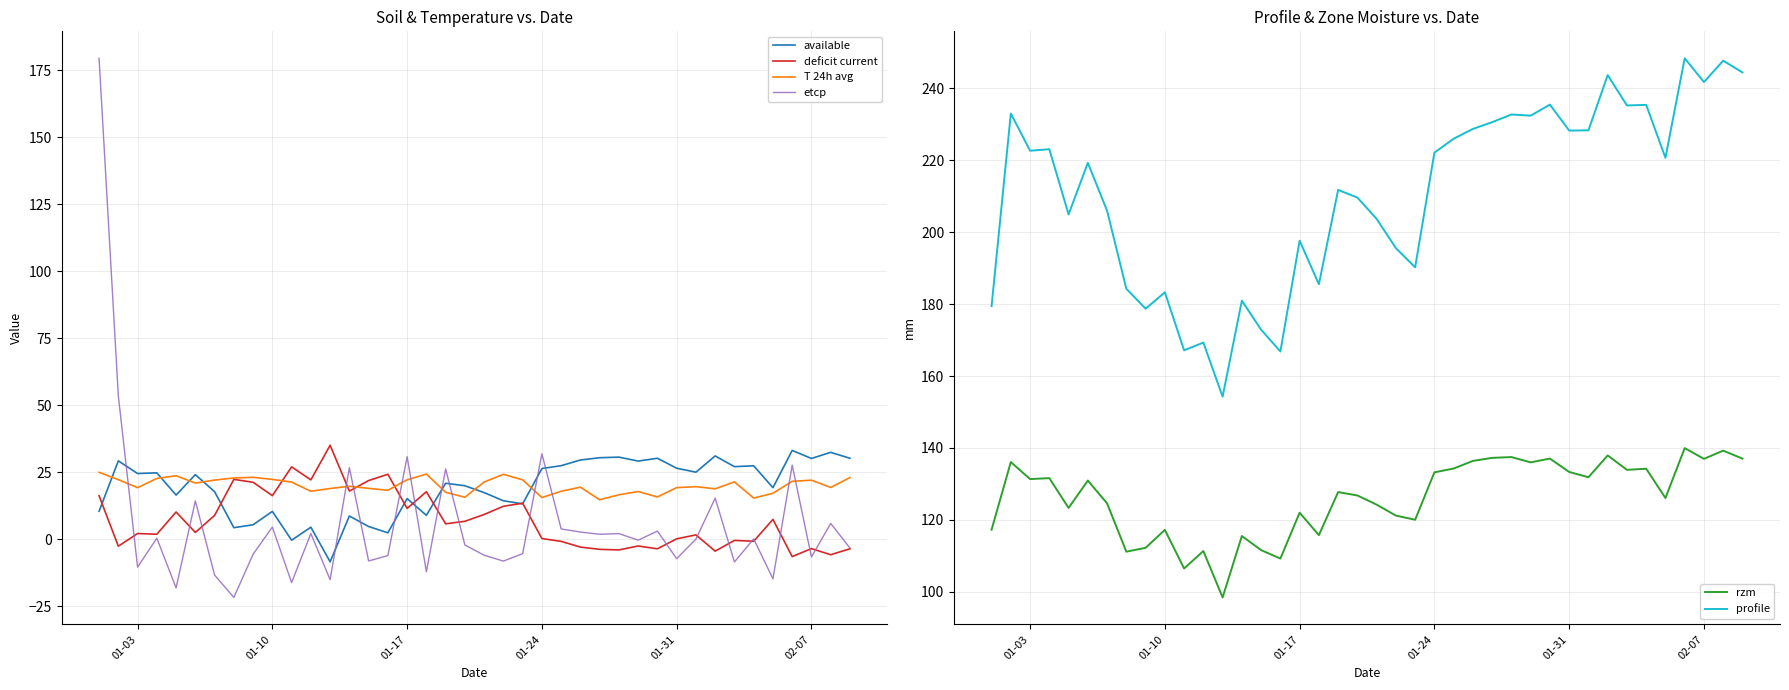

True or false: available and etcp cross at least once.

True